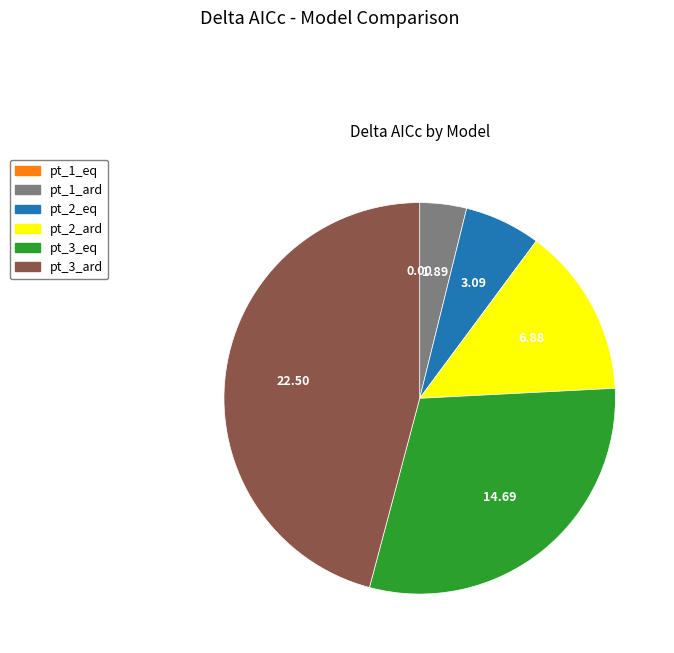

Which has a higher value, pt_1_ard or pt_3_ard?

pt_3_ard